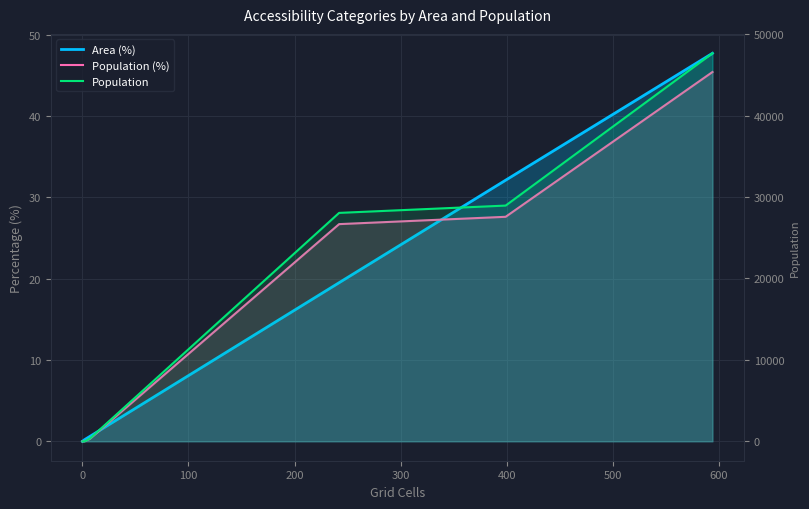

What is the value of the Population (%) point at the 4th from the left?

26.7